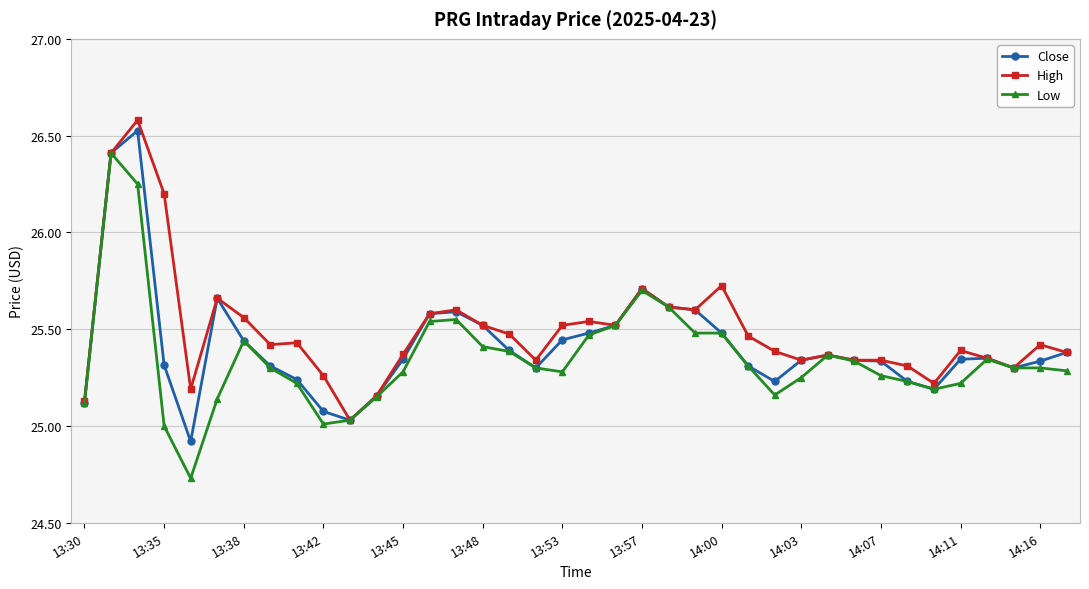

True or false: High has more than 1 points higher than both neighbors.

True